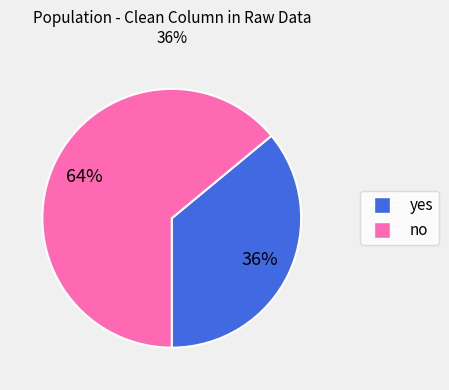

Rank the categories by value from lowest to highest.

yes, no